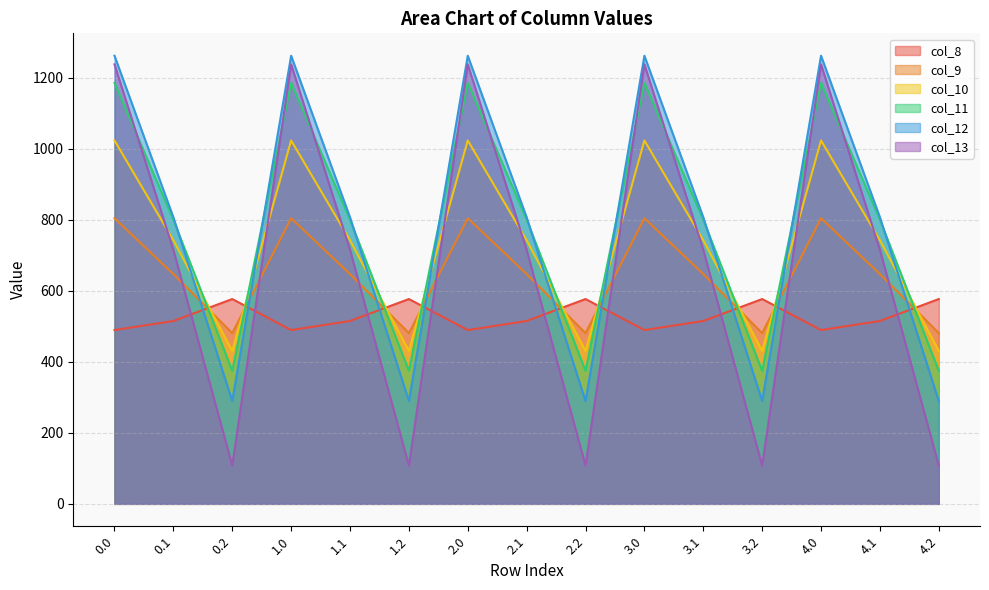

What is the total value across all series at 0.0?

6000.7